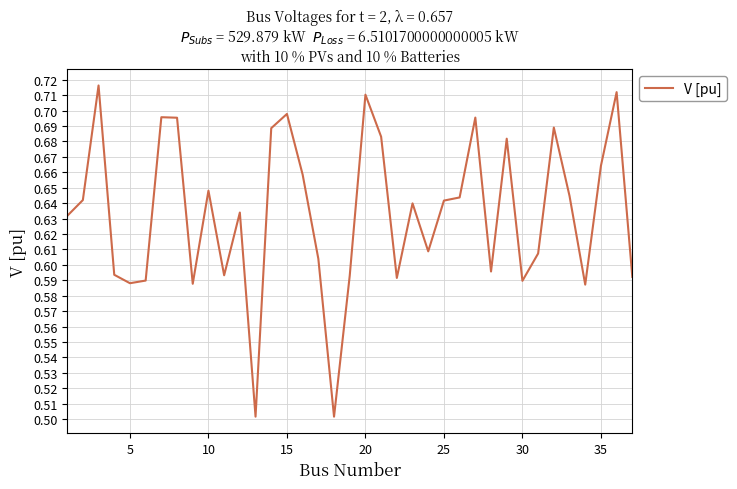

Count the values in the range 0 to 1.

37